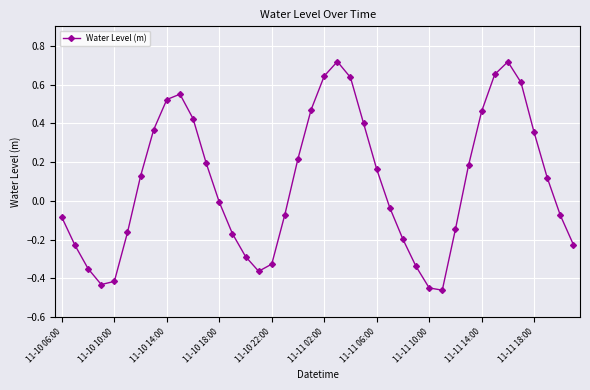

What is the difference between the maximum and minimum values?

1.2